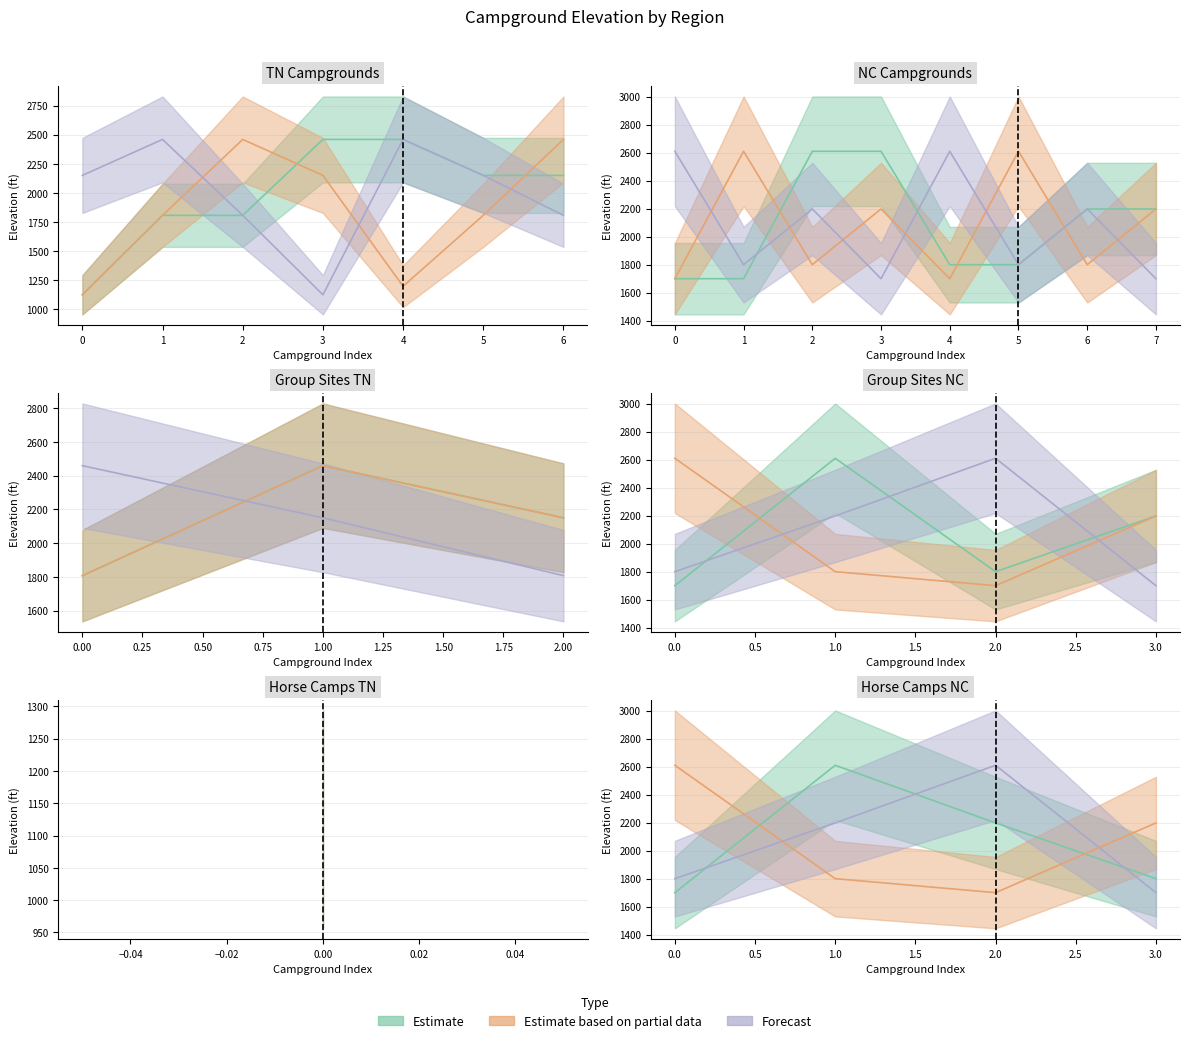

Which series has the largest total across all categories?

Forecast